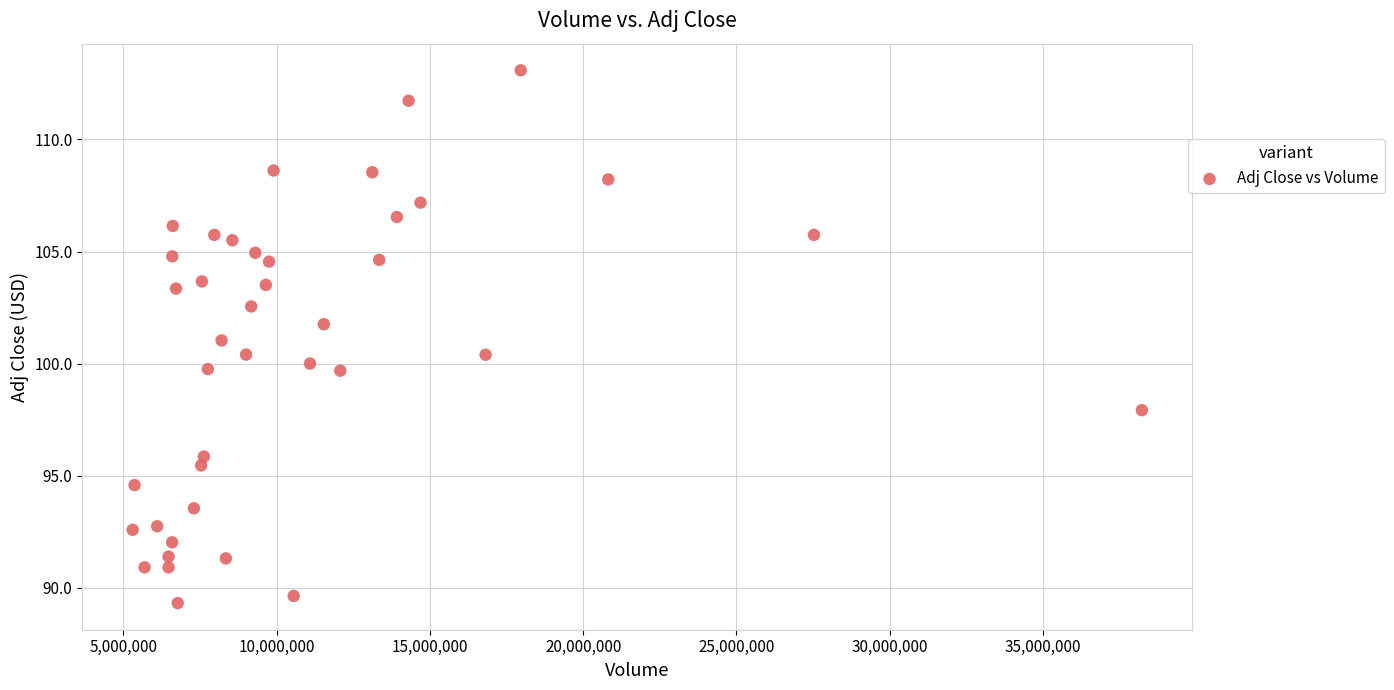

What is the range of X values (max minus min)?

32918850.0